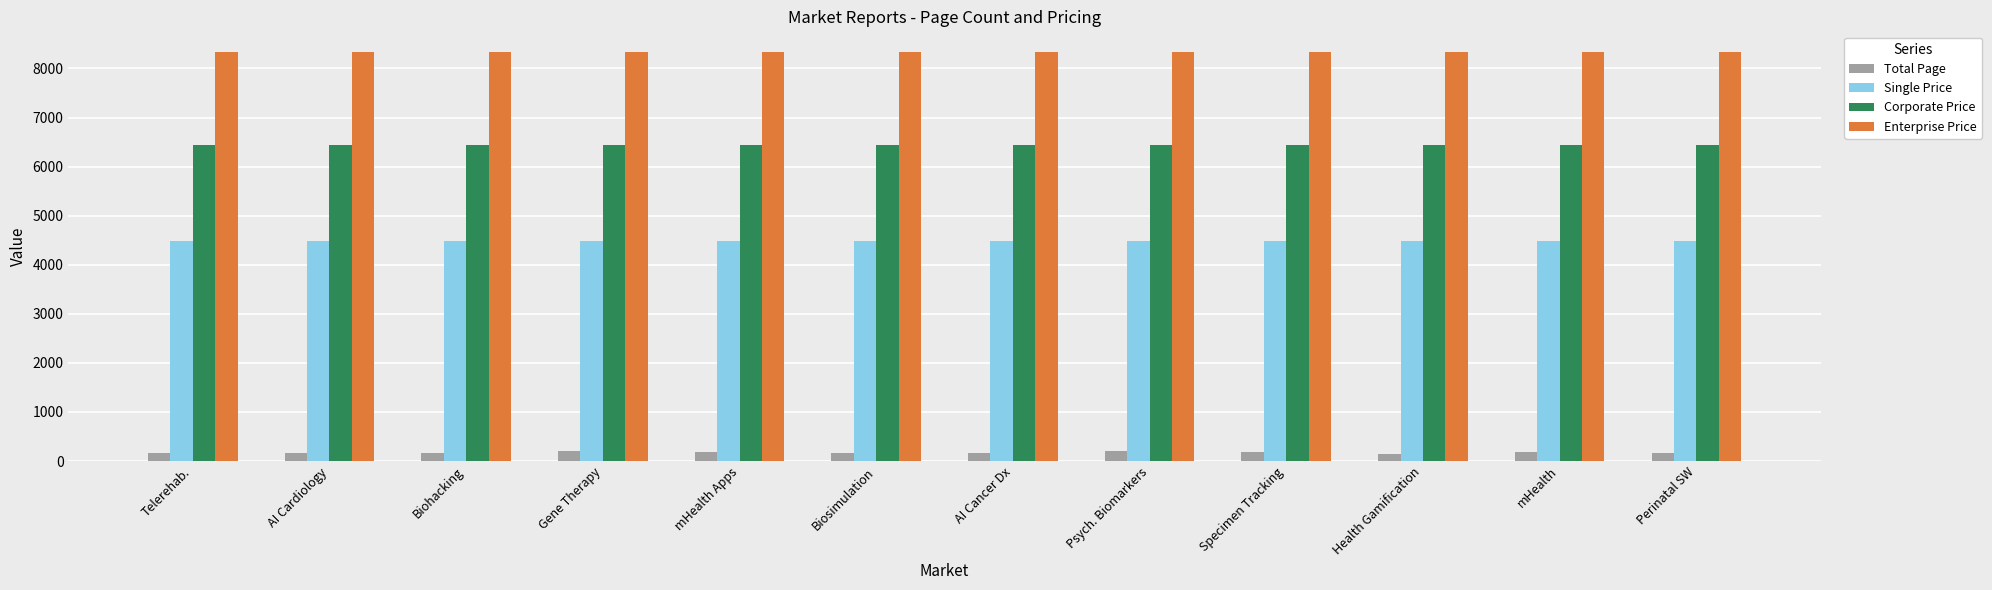

Which series has the largest range (max minus min)?

Total Page